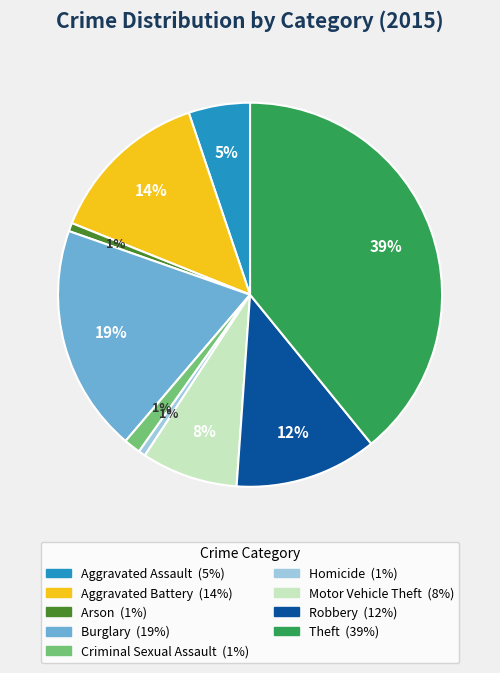

True or false: Homicide accounts for 1% of the total.

True